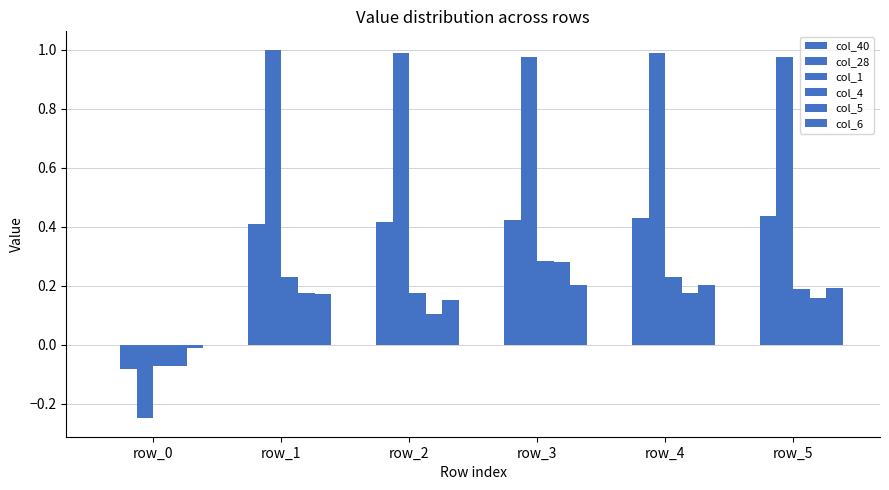

What is the value of the col_6 bar at the 2nd from the left?

0.2